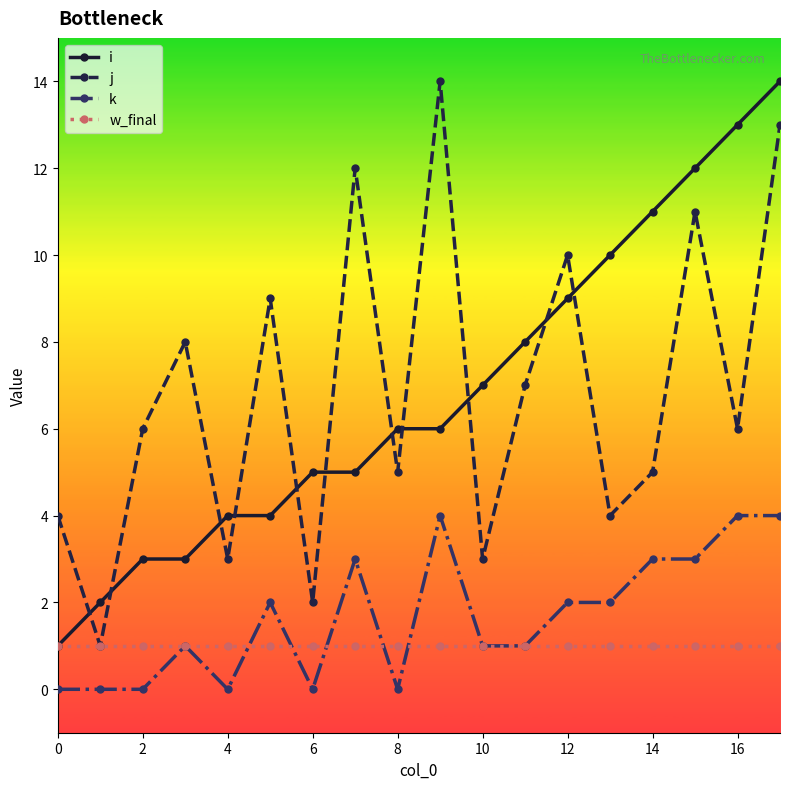

What is the highest value of the i series?

14